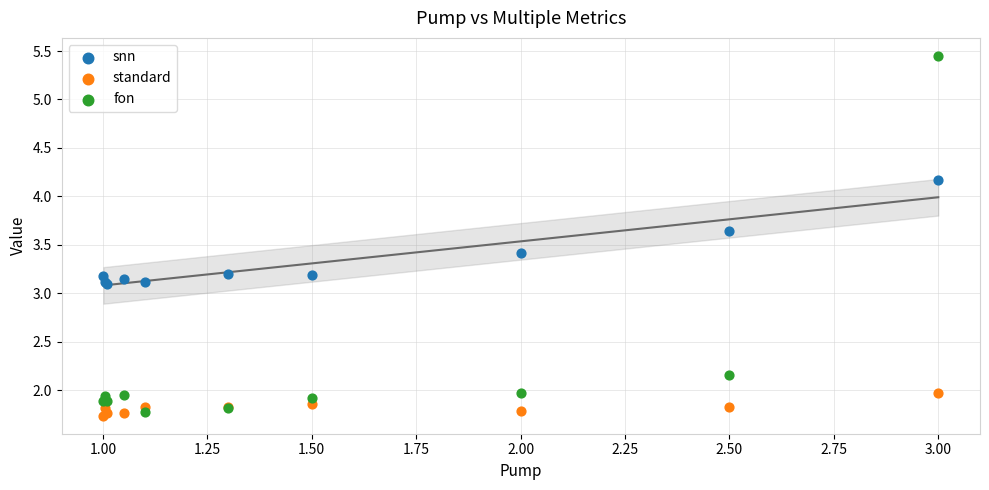

Which series contains the highest Y value?

fon